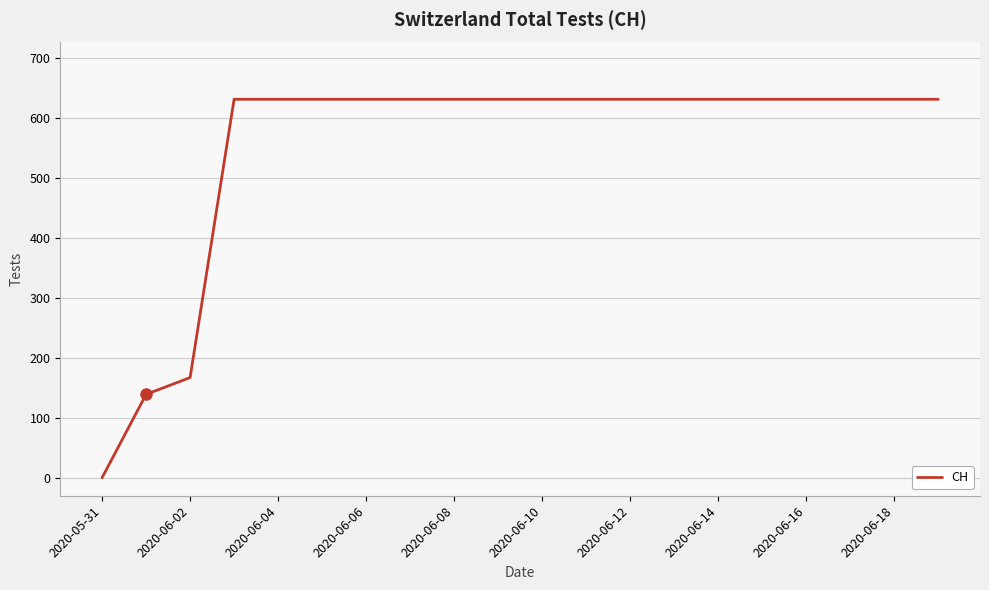

What is the difference between the maximum and minimum values?

631